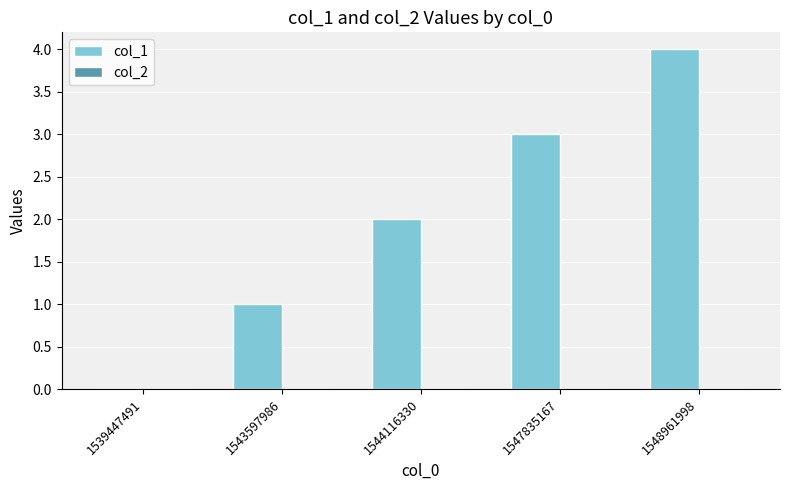

At which category does the chart reach its peak across all series?

1548961998